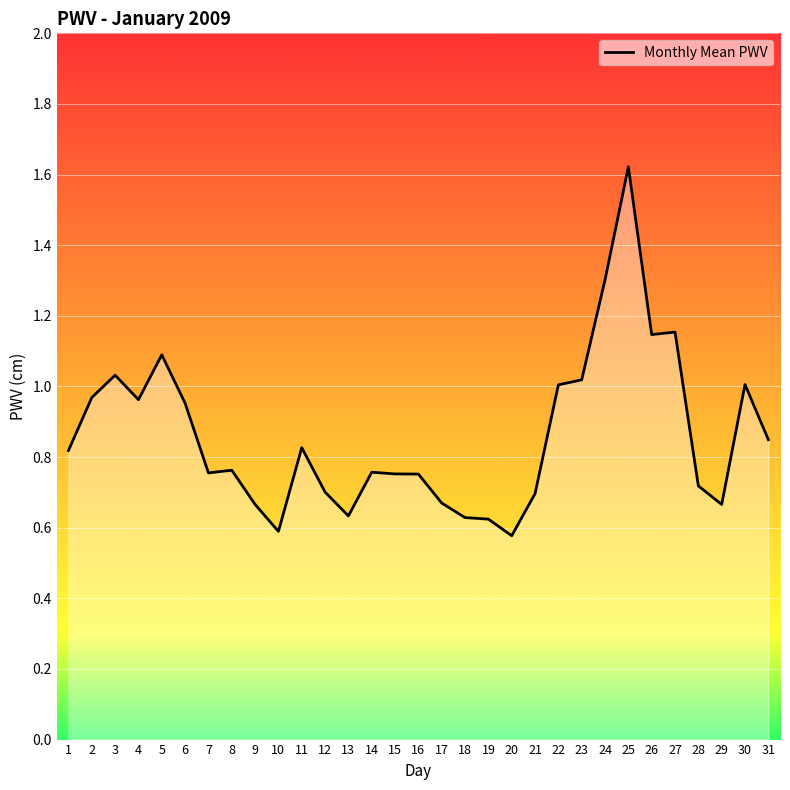

The value at 18 is 0.6. True or false?

True